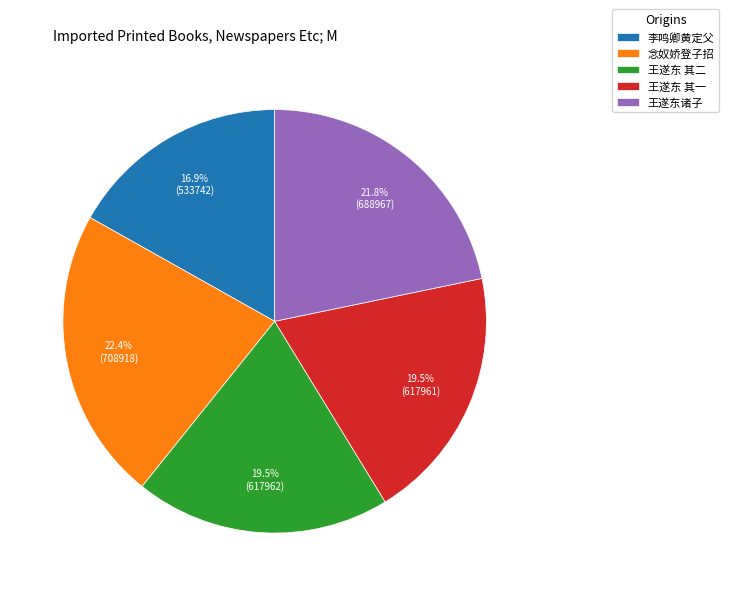

What is the largest slice in the pie chart?

念奴娇登子招